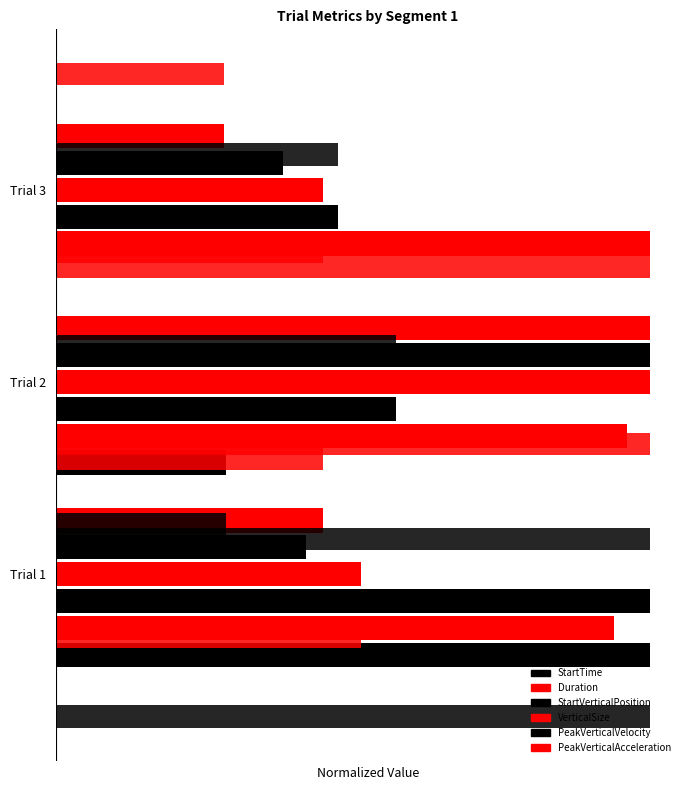

Reading left to right, what are all the values shown in this chart?

StartTime: 3.5	1.0	0.0
Duration: 3.3	3.4	3.5
StartVerticalPosition: 3.5	2.0	1.7
VerticalSize: 1.8	3.5	1.6
PeakVerticalVelocity: 1.5	3.5	1.3
PeakVerticalAcceleration: 1.6	3.5	1.0